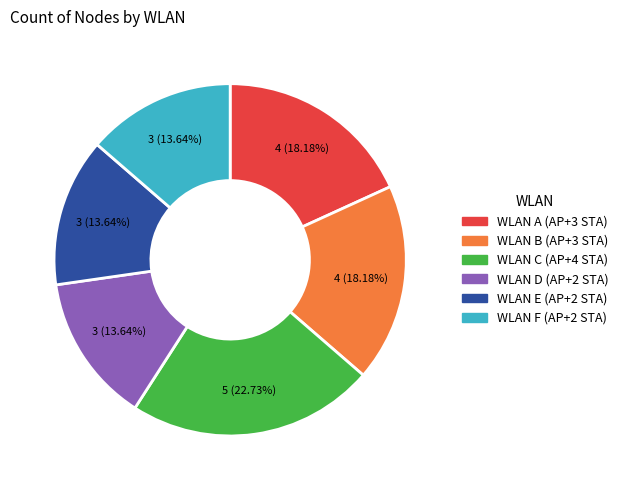

Does WLAN F (AP+2 STA) represent more than half of the total?

No